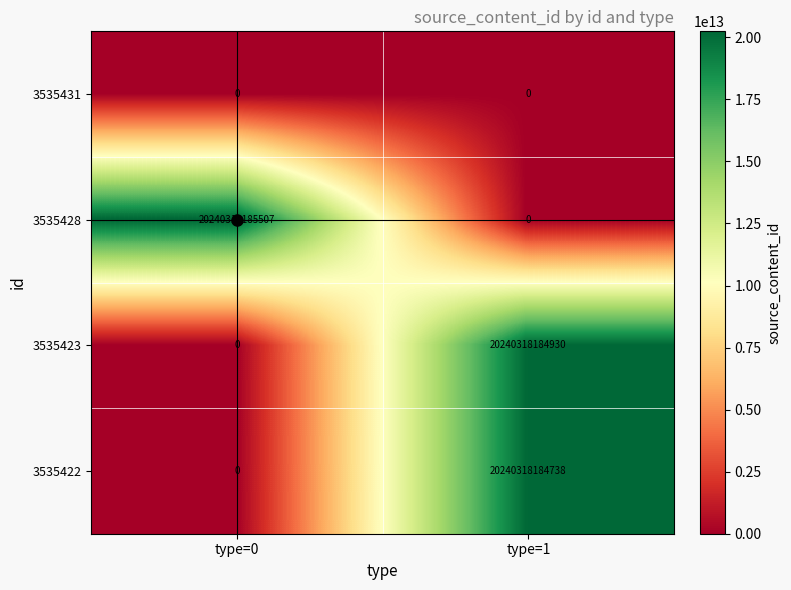

At how many categories does at least one series exceed 2666087976152?

2